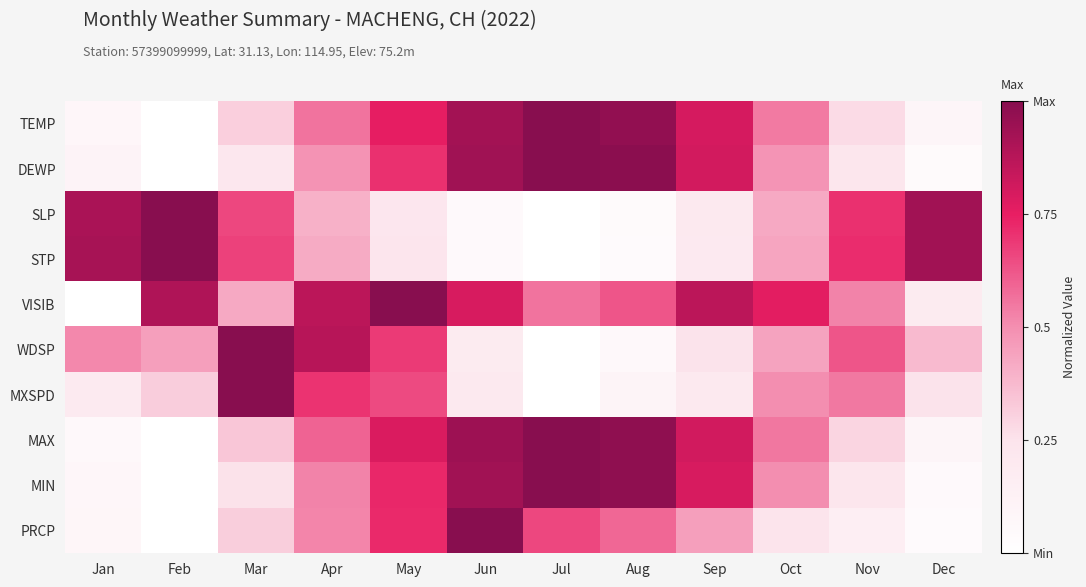

What is the total value across all series at Sep?

5.4